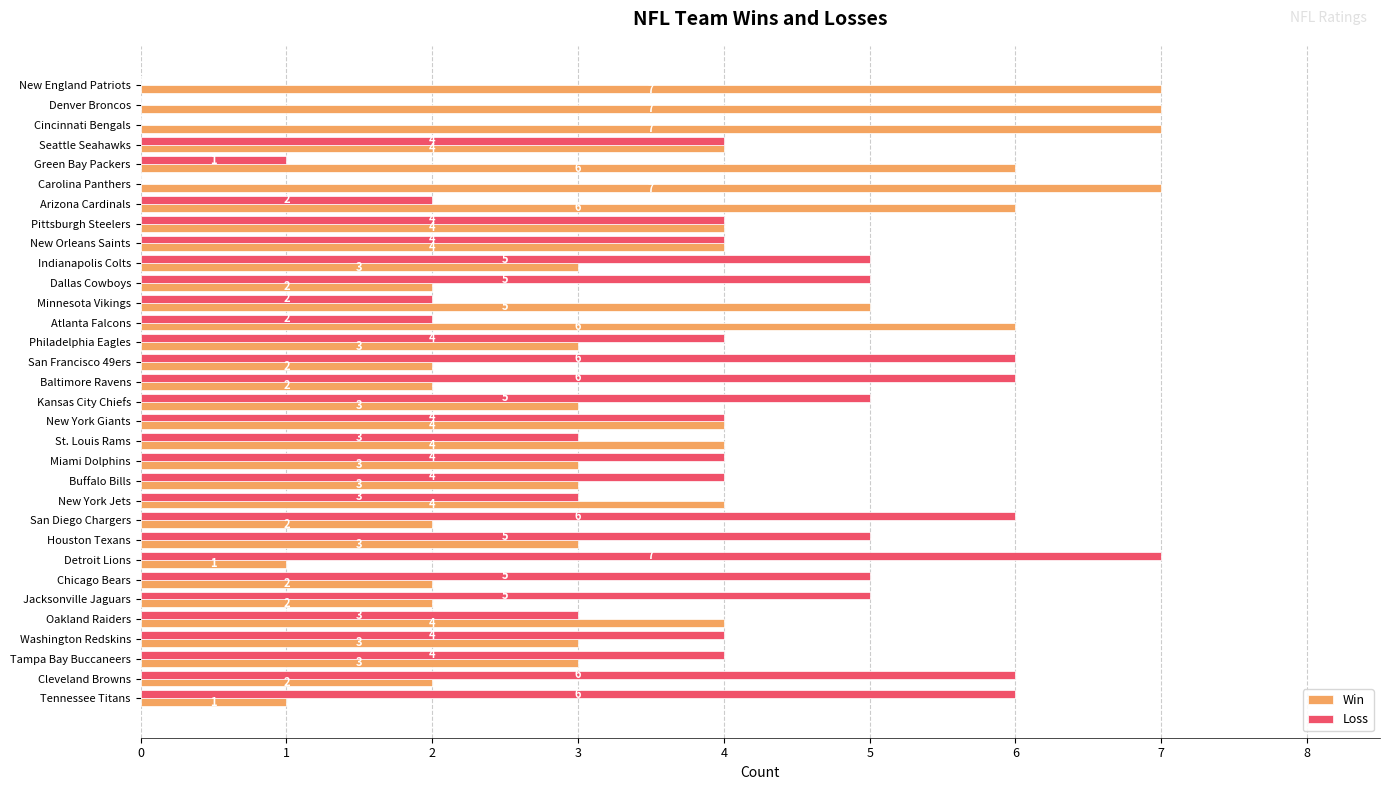

What is the average value of the Win series?

4